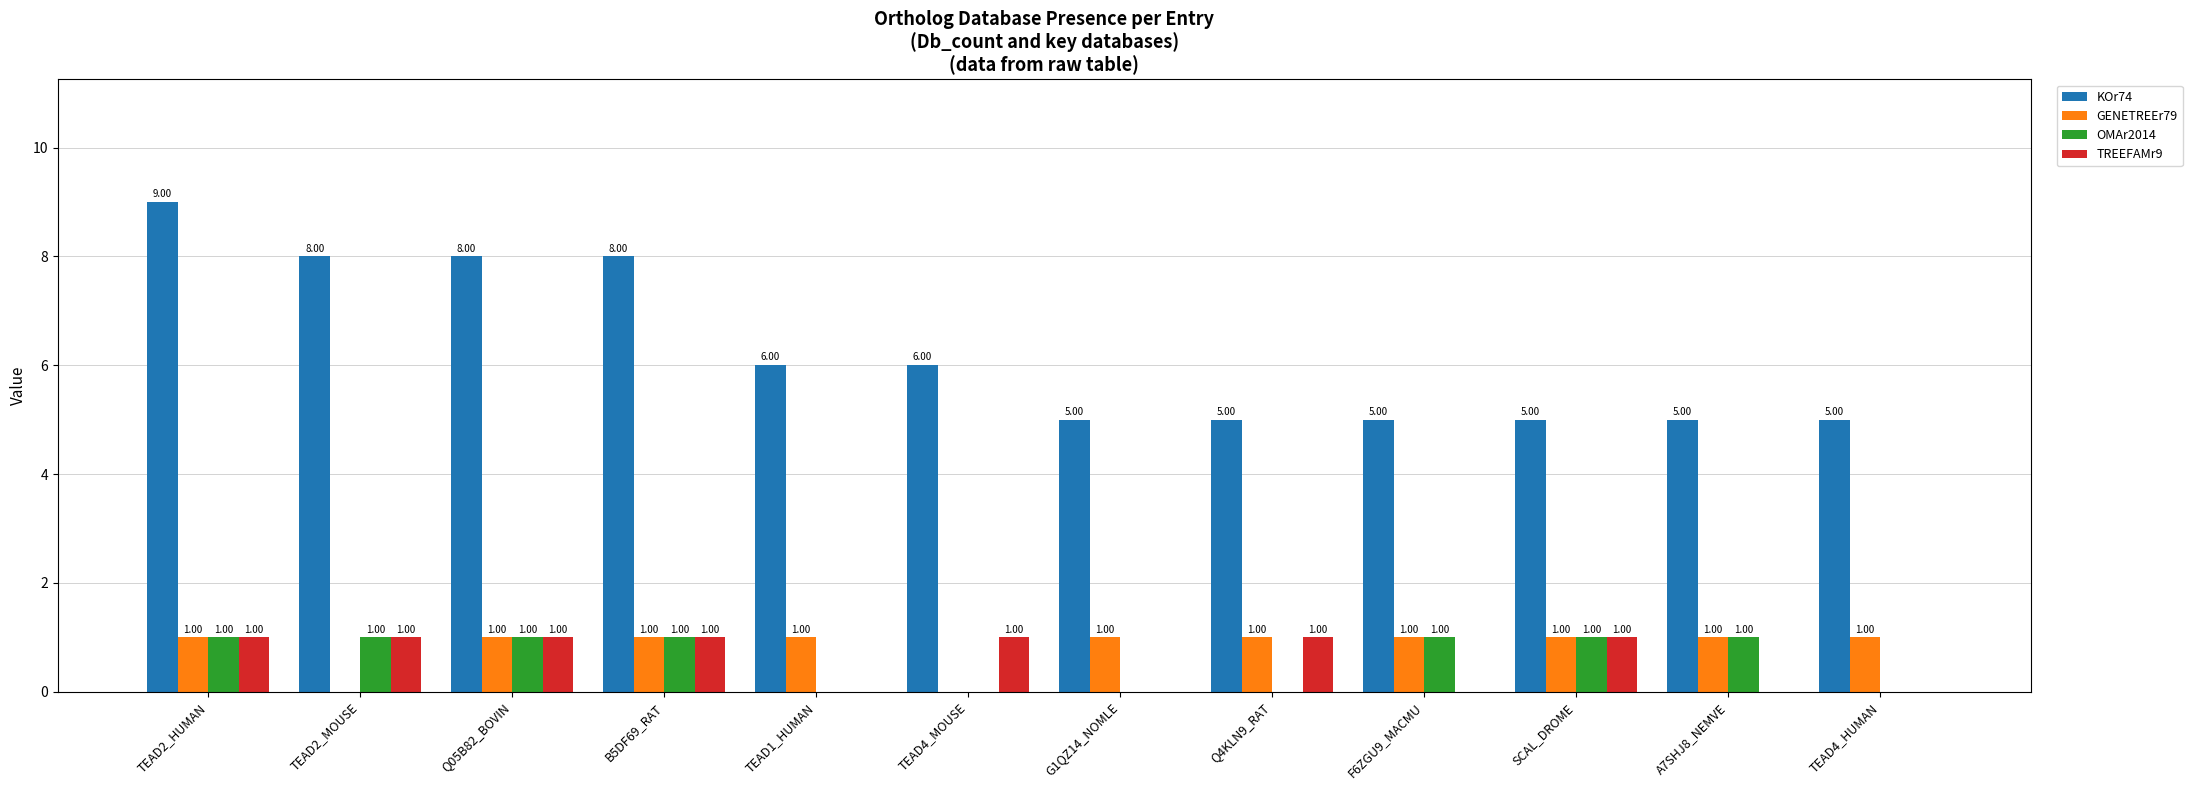

True or false: KOr74 has a value of 5 at TEAD4_HUMAN.

True